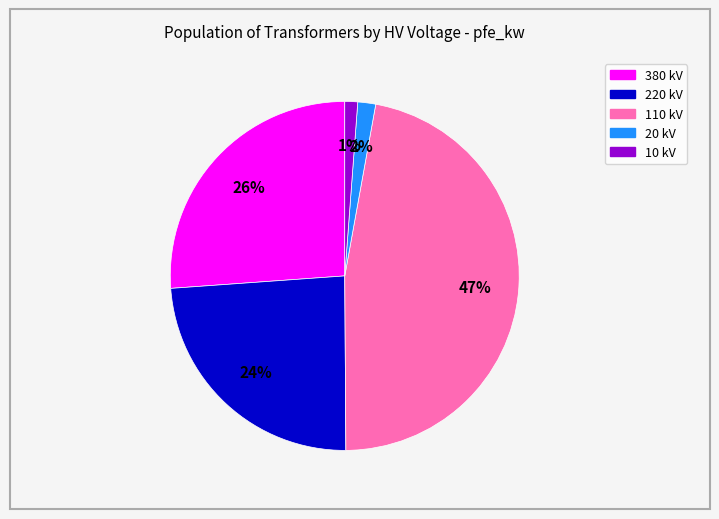

To the nearest percent, what is the difference between the largest and smallest slice percentages?

46%